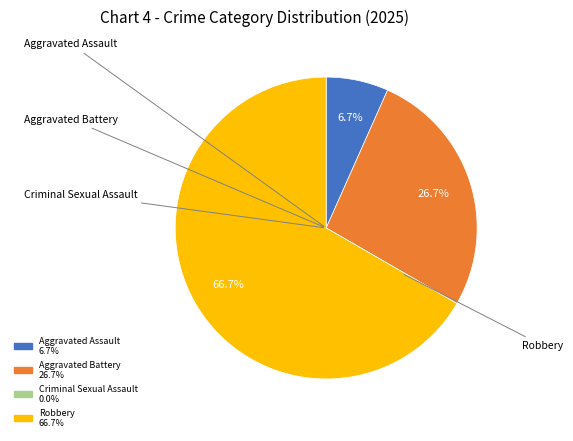

Is Robbery the majority of the pie?

Yes